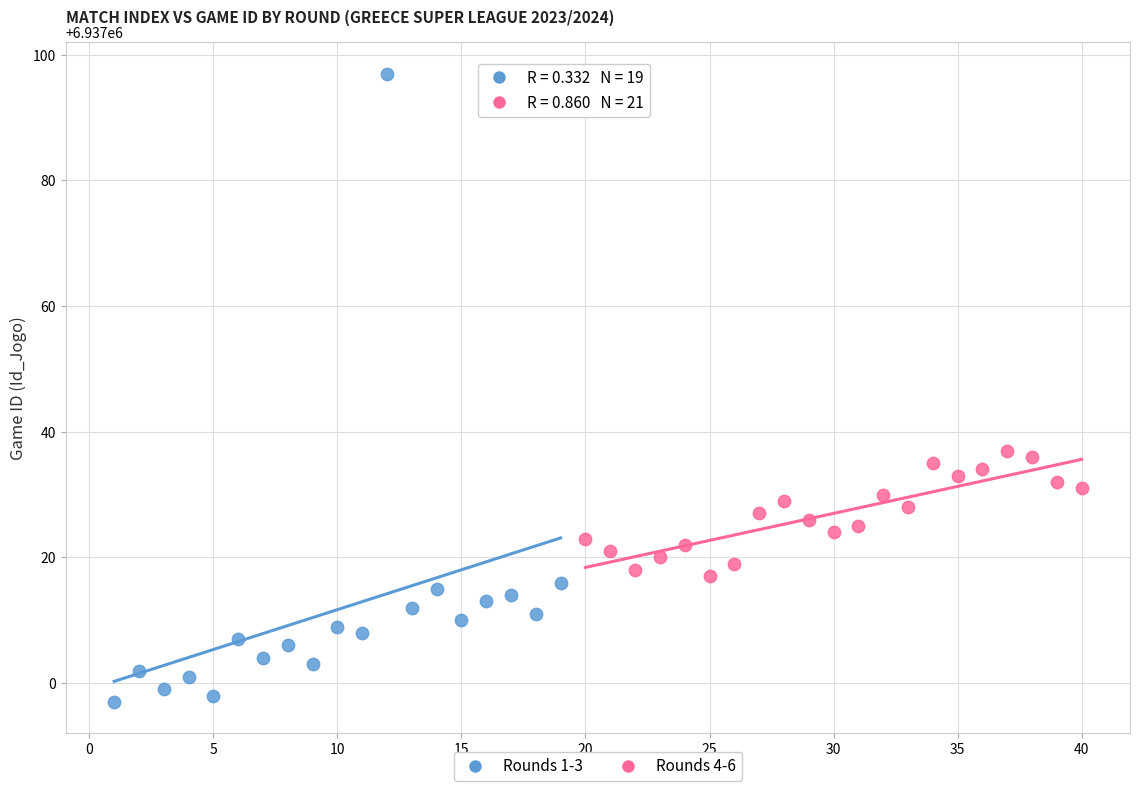

Which series reaches the minimum Y coordinate?

Rounds 1-3